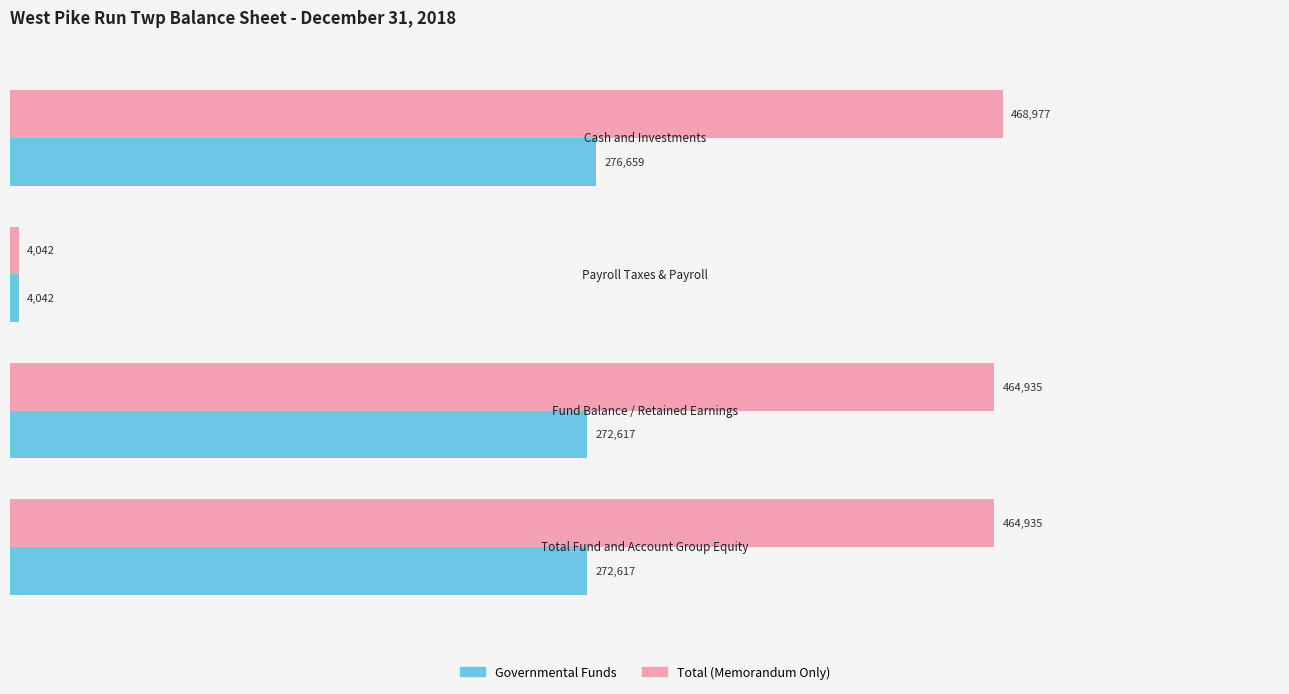

What is the sum of all Governmental Funds values?

825935